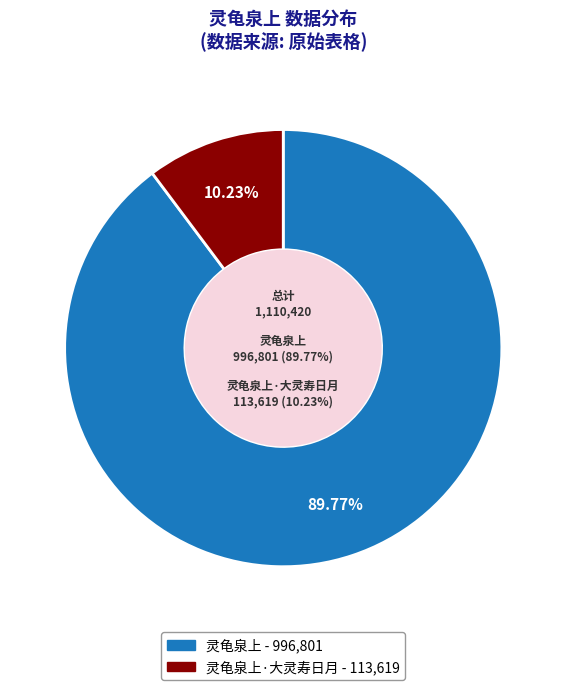

To the nearest percent, what percentage of the pie is 灵龟泉上?

90%